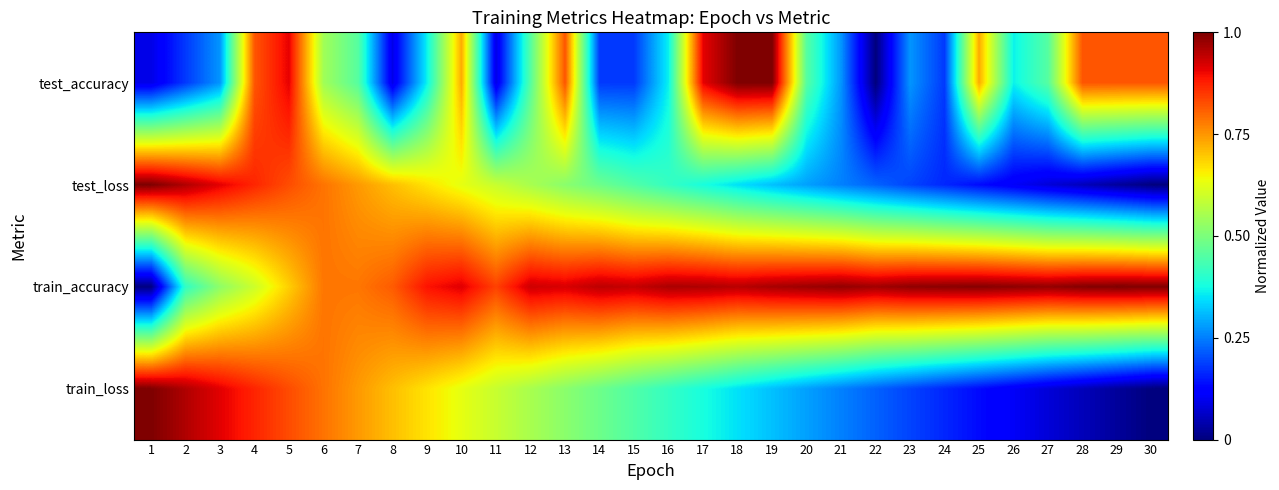

Which series has the widest spread of values?

test_accuracy